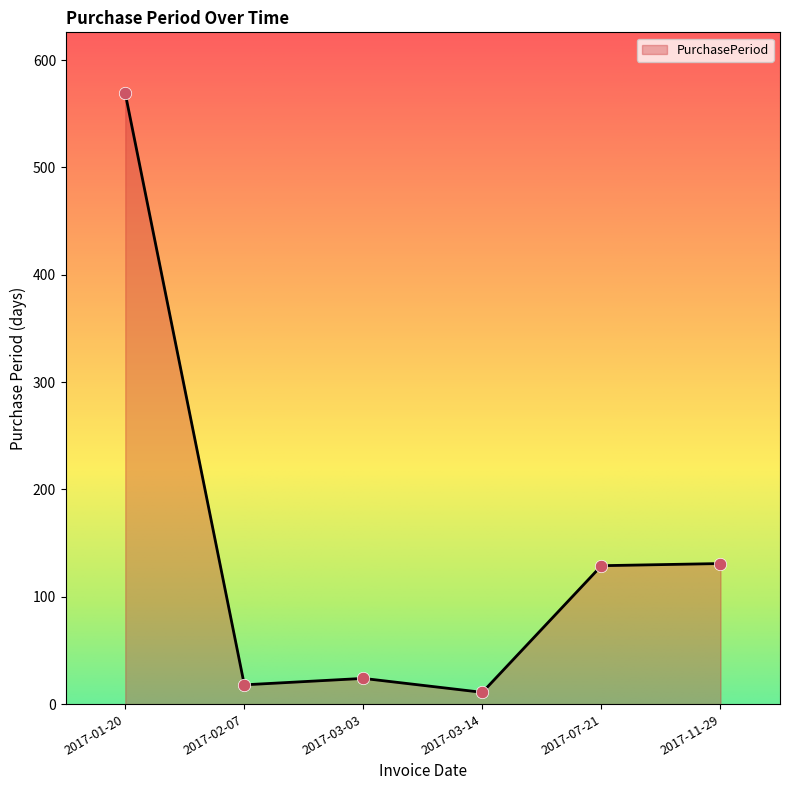

Which has a higher value, 2017-07-21 or 2017-02-07?

2017-07-21